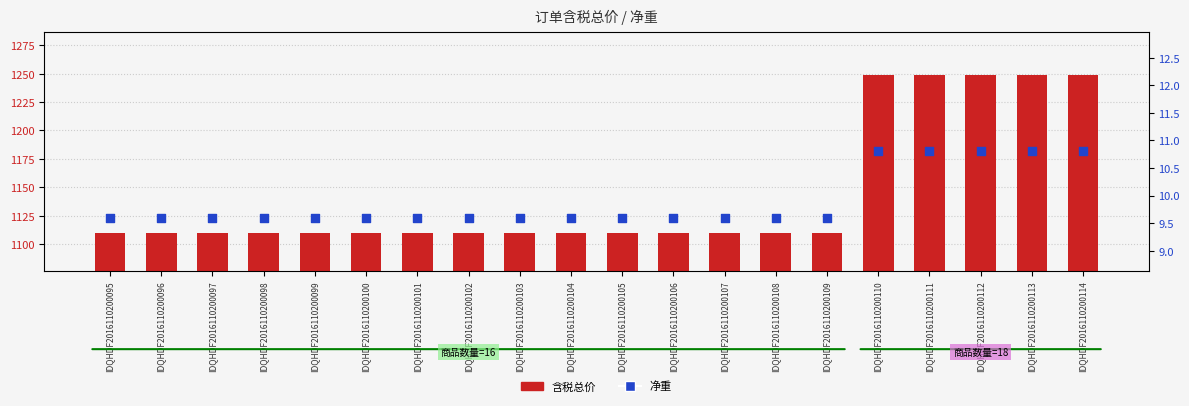

What is the total value across all series at IDQHDF2016110200102?

1119.6